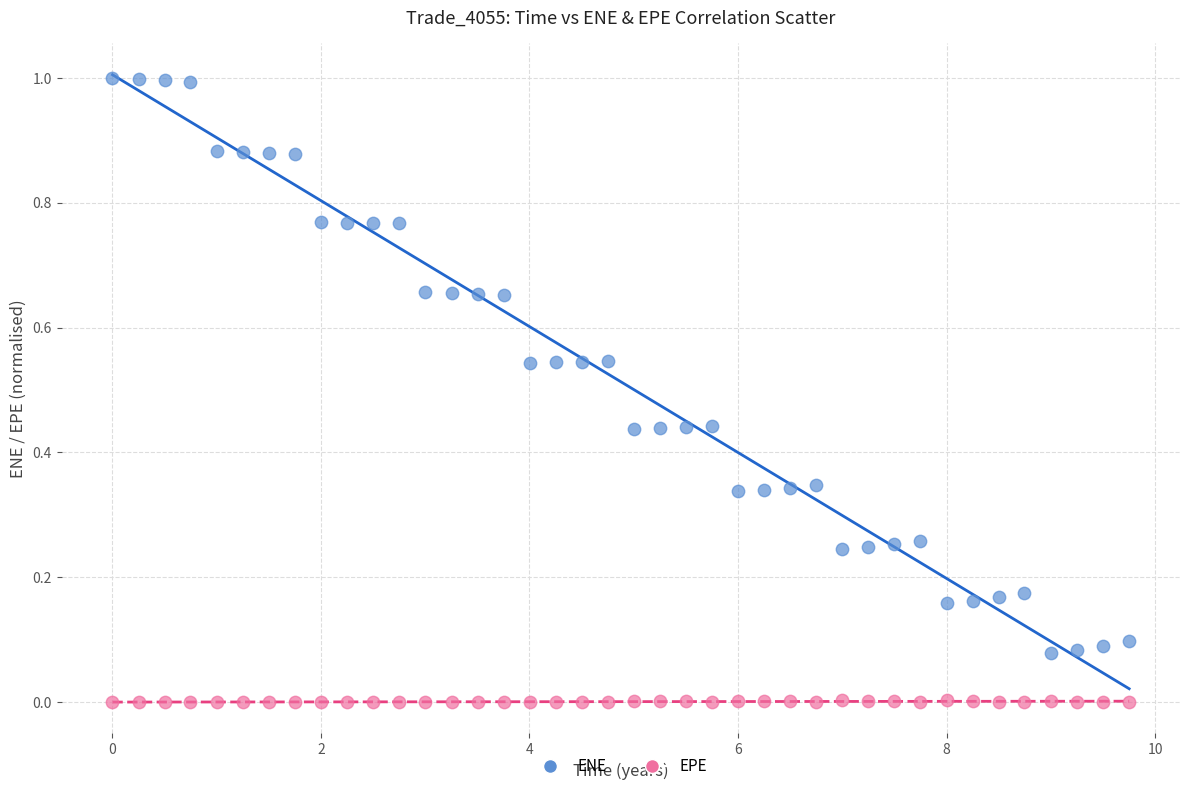

What are all the series names shown in the legend?

ENE, EPE